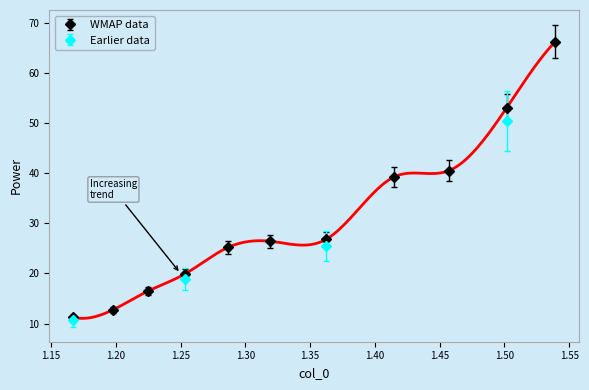

Is it true that the value at 1.167324290998767 is 16.9?

False